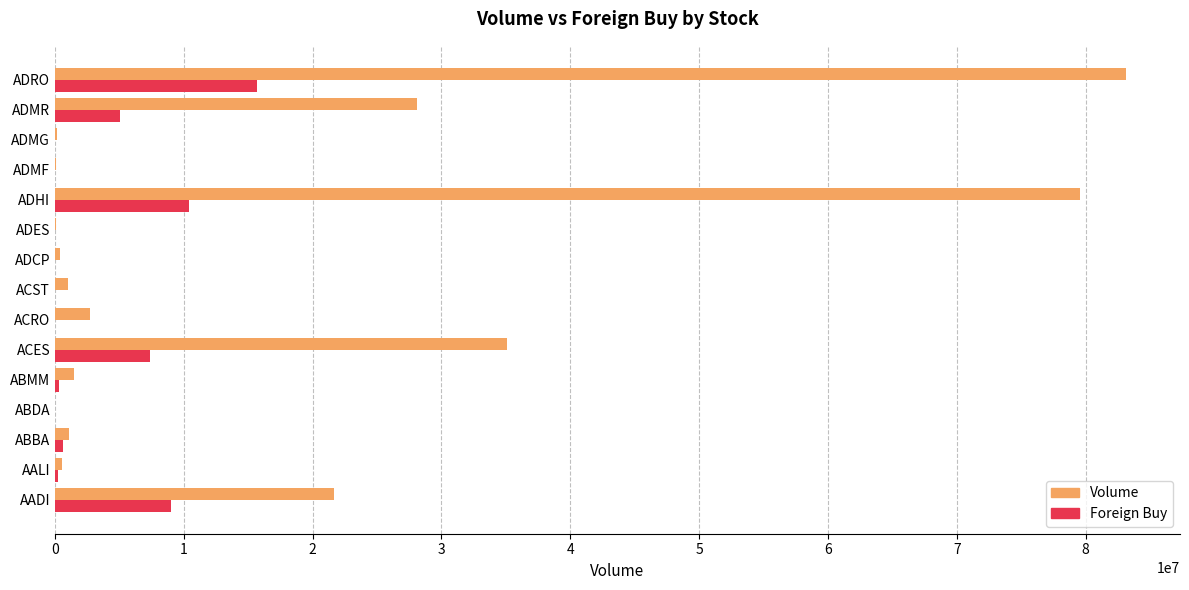

At which label is Volume closest to 41587550?

ACES